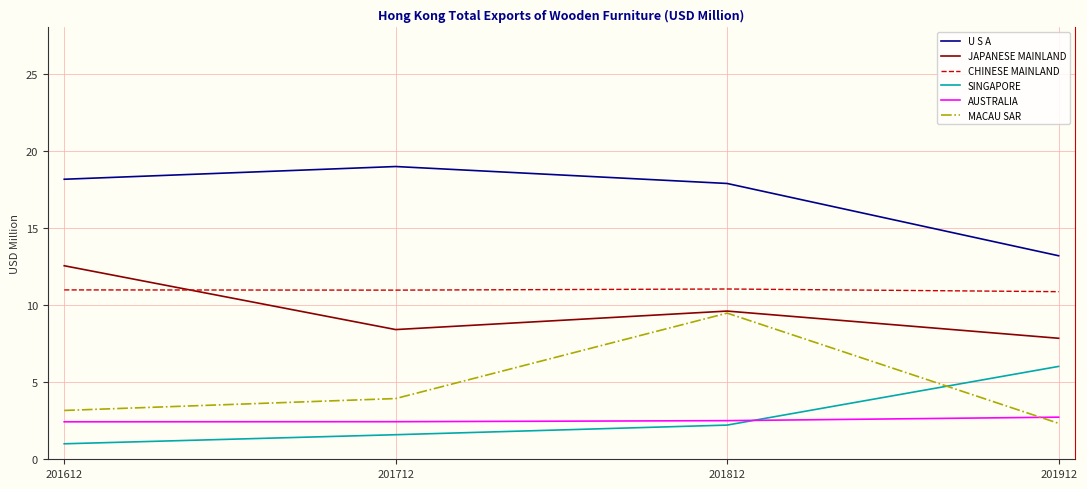

Which series changed the most between 201612 and 201812?

MACAU SAR